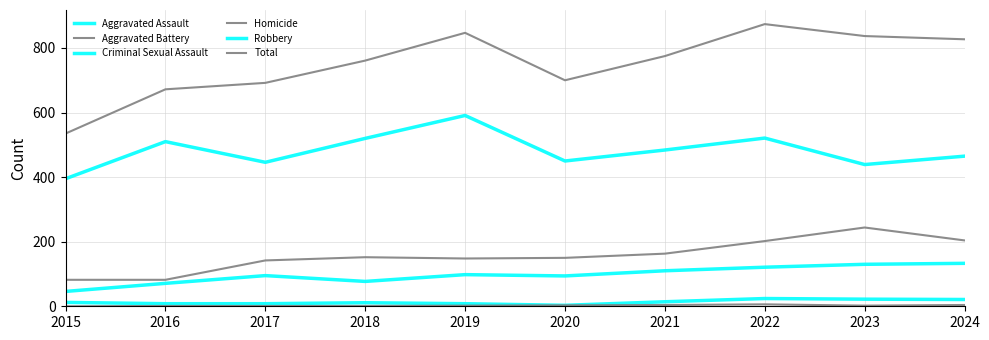

How many lines are shown in the chart?

6